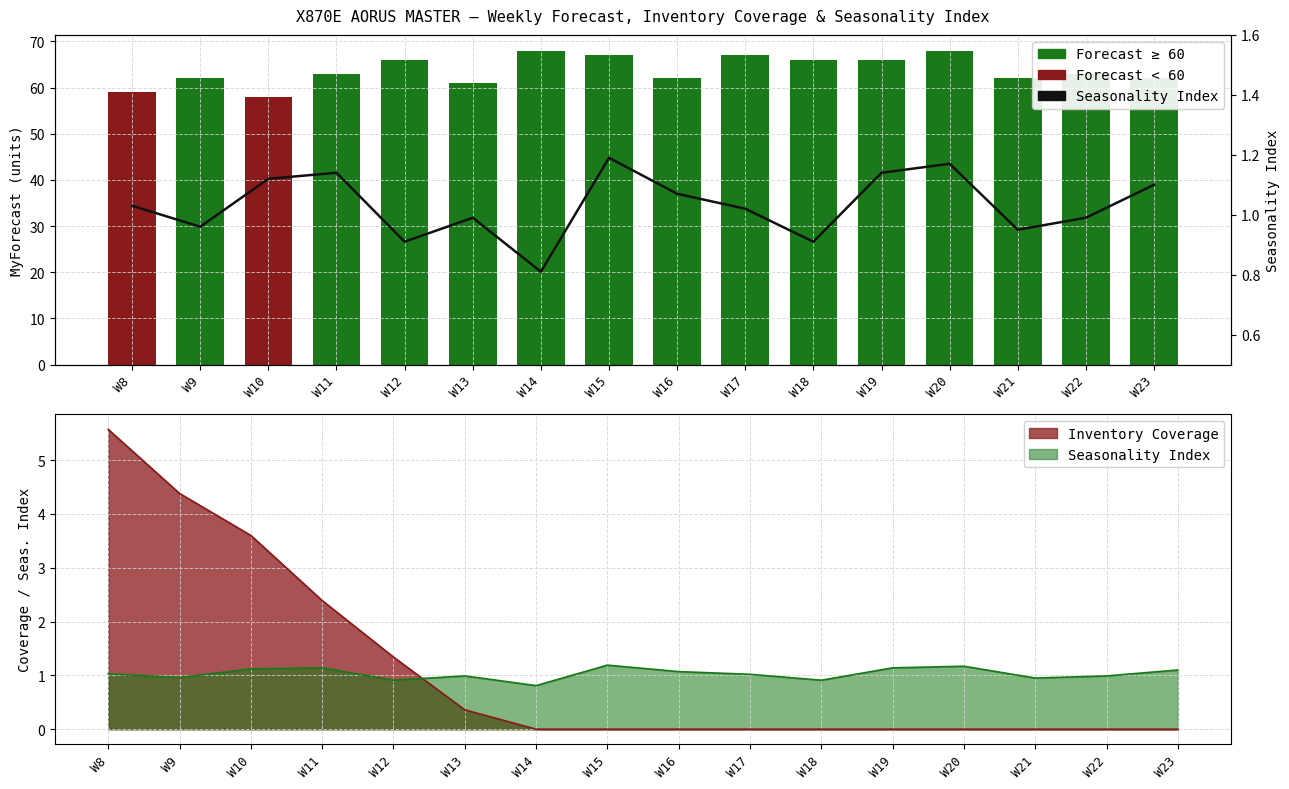

What is the ratio of the value at W18 to the value at W15?

0.8